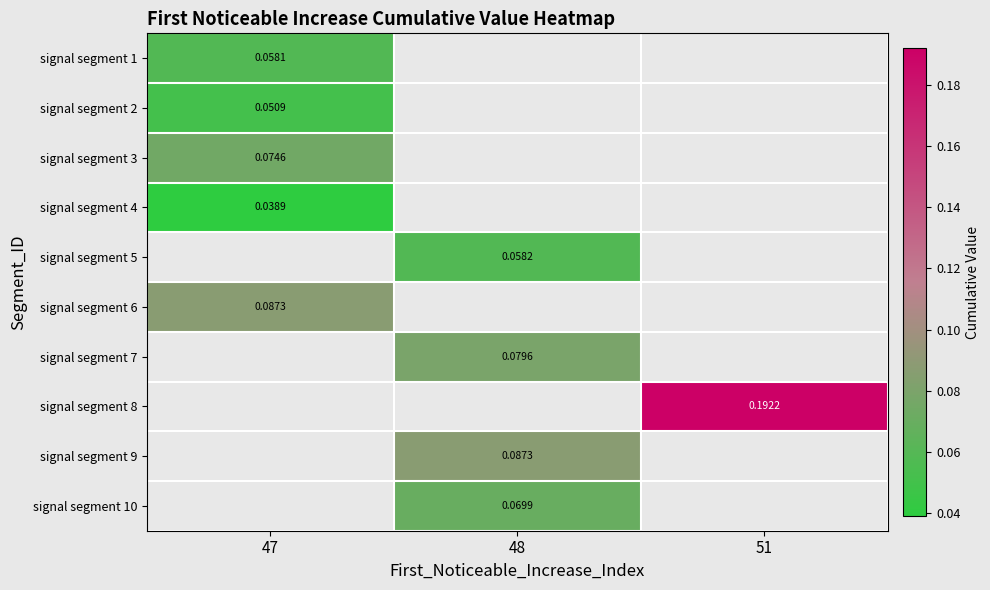

How many series are shown in this chart?

10